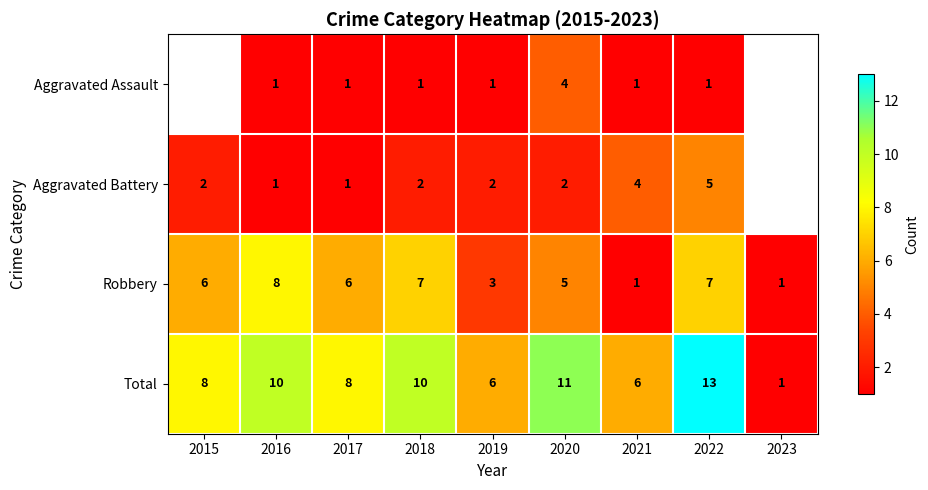

What is the sum of all Robbery values?

44